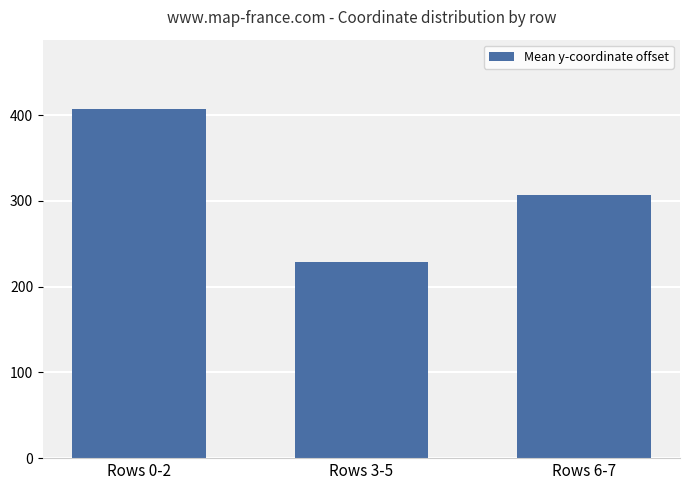

Is it true that the value at Rows 0-2 is 406.5?

True